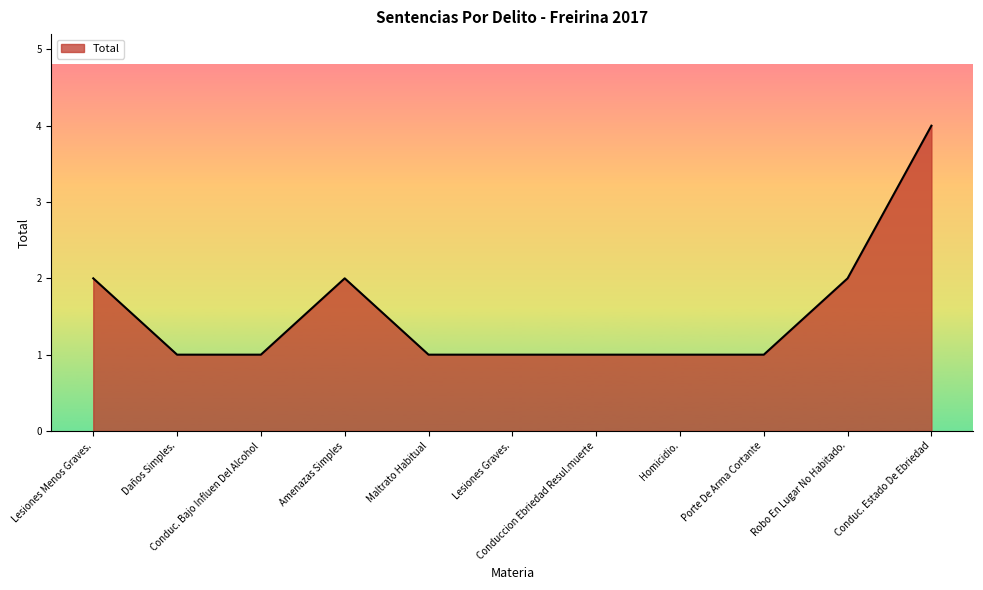

How many lines are shown in the chart?

1